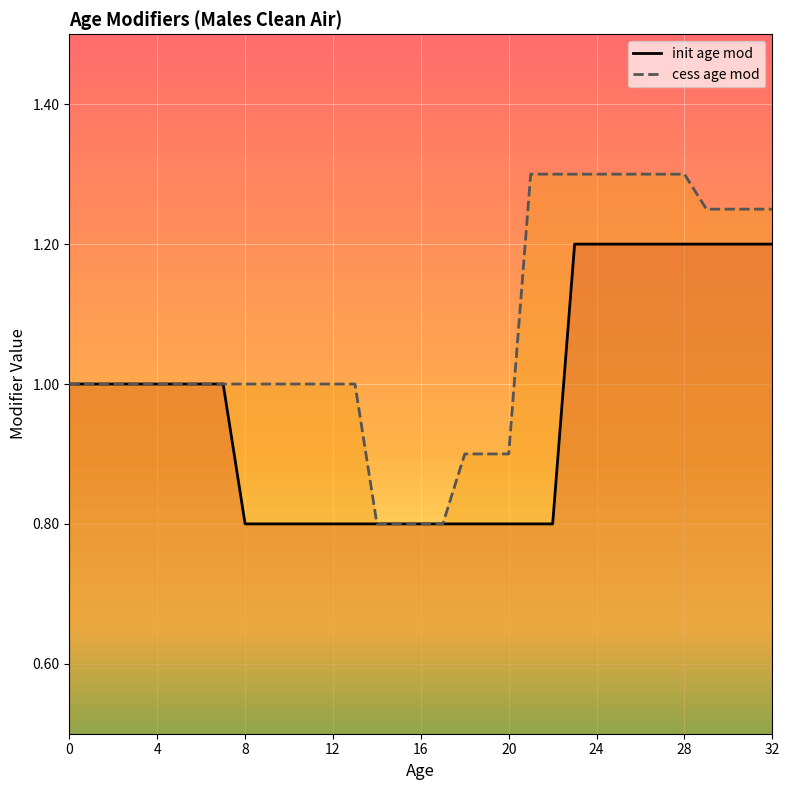

True or false: cess age mod and init age mod cross at least once.

False